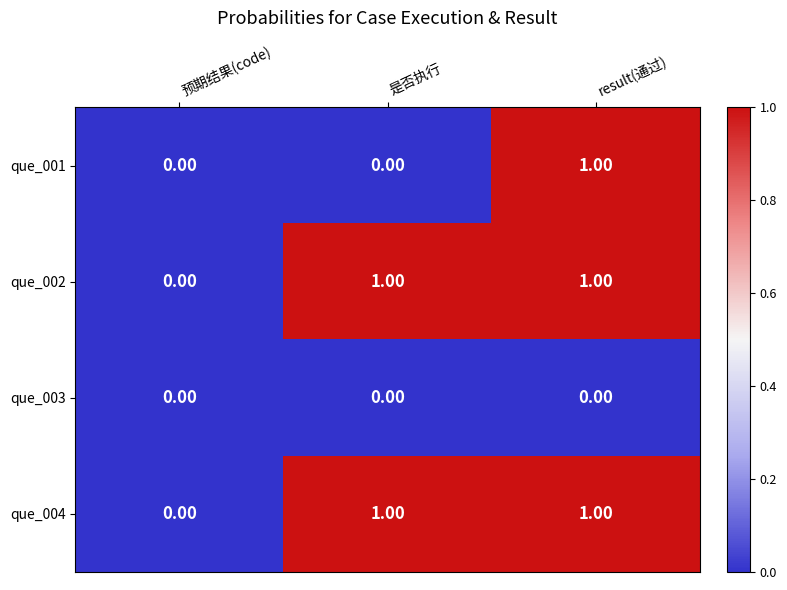

At which label does que_001 reach its peak?

result(通过)